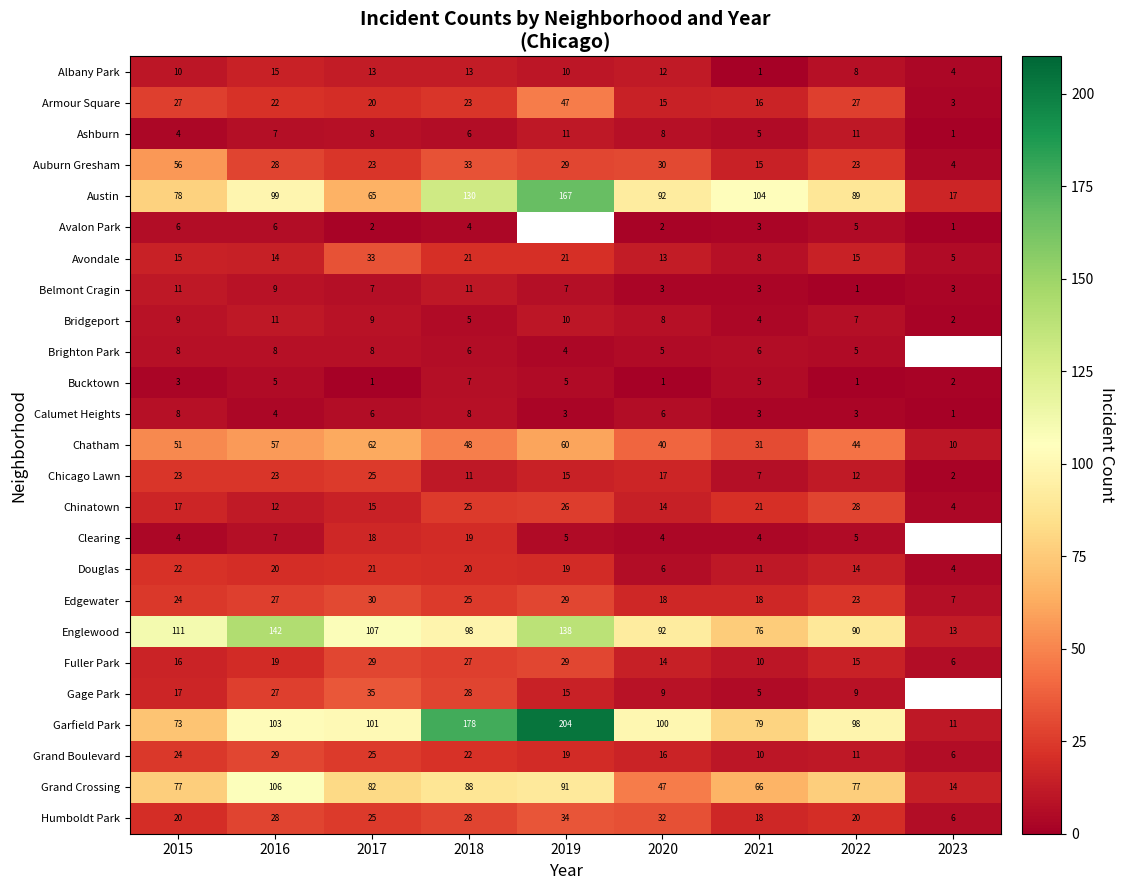

True or false: Douglas has a value of 33.7 at 2016.

False